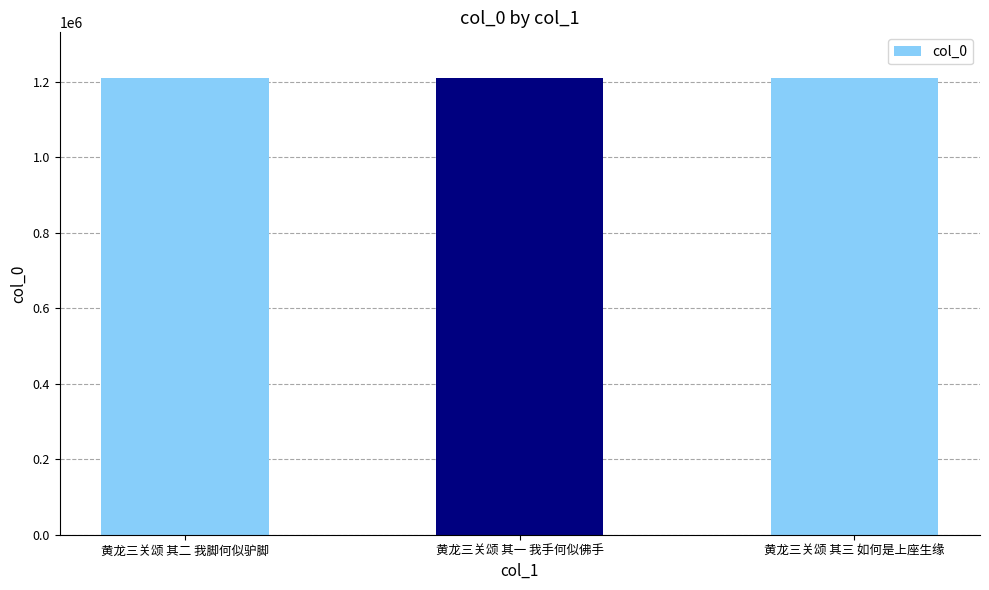

What value does the data have at 黄龙三关颂 其二 我脚何似驴脚?

1210066